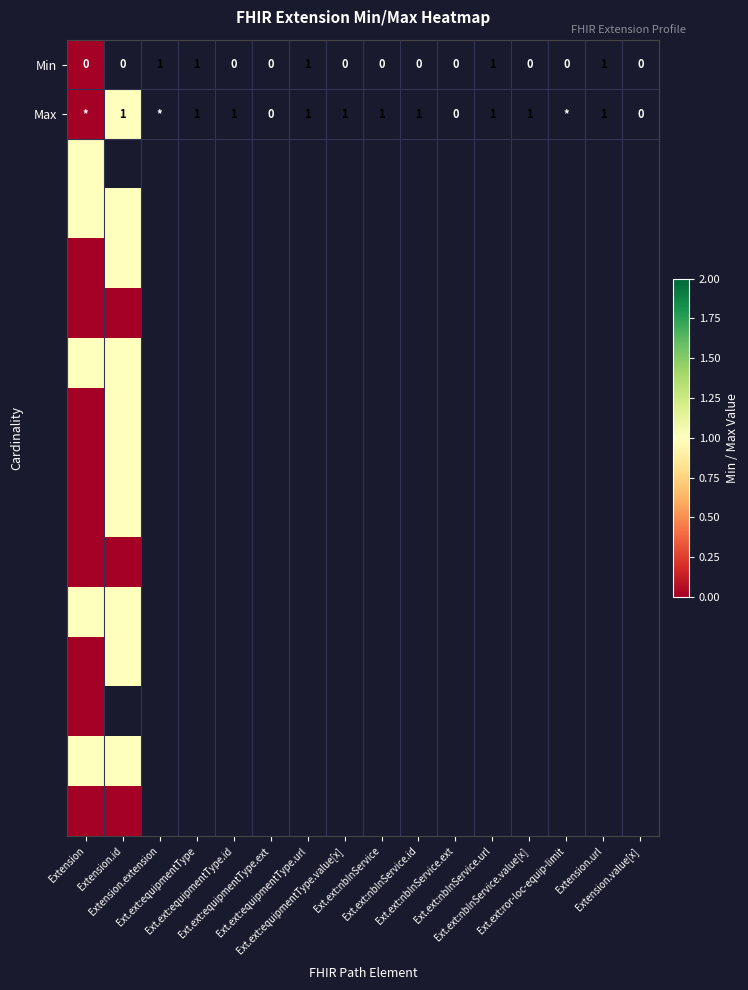

What is the difference between the highest and lowest values at Extension?

1.0